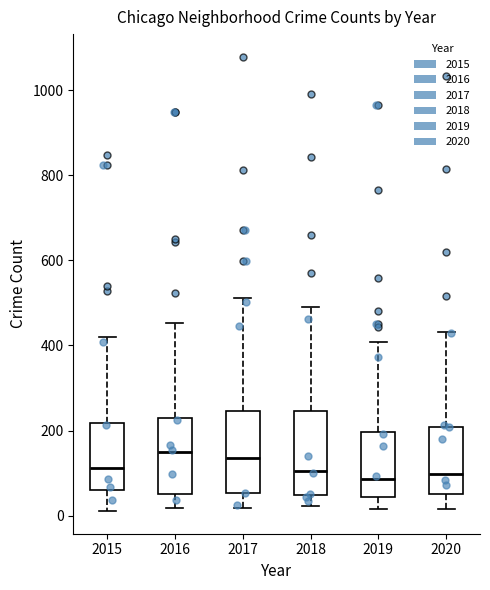

Reading left to right, read every box against the y-axis: the position of its median line, the range the box covers, and the ends of its whiskers. The values are not printed on the chart, so give them approximately, as read against the axis.

2015: median 120, box 60 to 220, whiskers 20 to 420
2016: median 140, box 60 to 220, whiskers 20 to 460
2017: median 140, box 60 to 240, whiskers 20 to 520
2018: median 100, box 40 to 240, whiskers 20 to 500
2019: median 80, box 40 to 200, whiskers 20 to 400
2020: median 100, box 60 to 200, whiskers 20 to 440